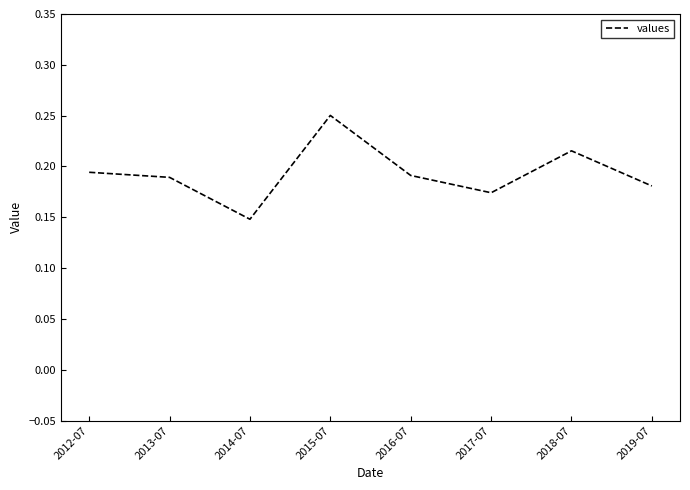

The value at 2018-07 is 0.3. True or false?

False